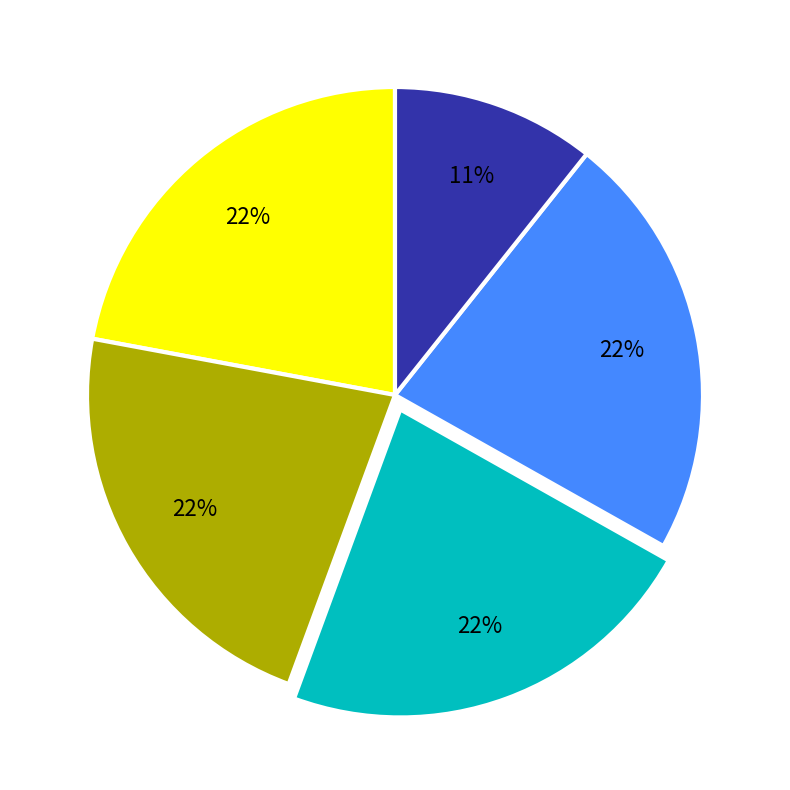

To the nearest percent, what is the average slice percentage?

20%